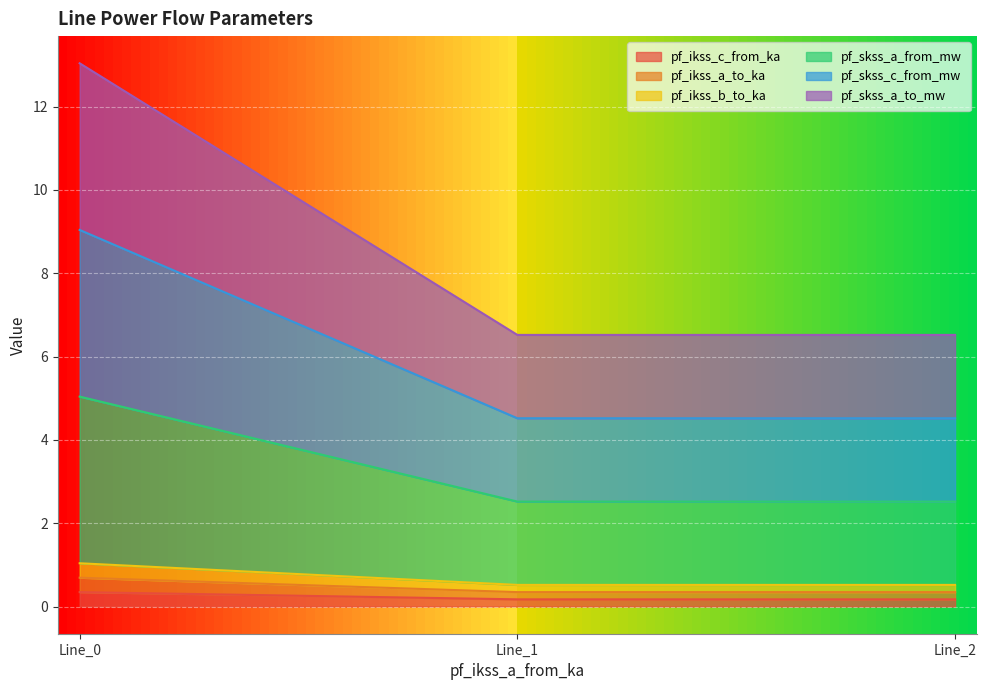

Does the chart display data point markers on the line(s)?

No